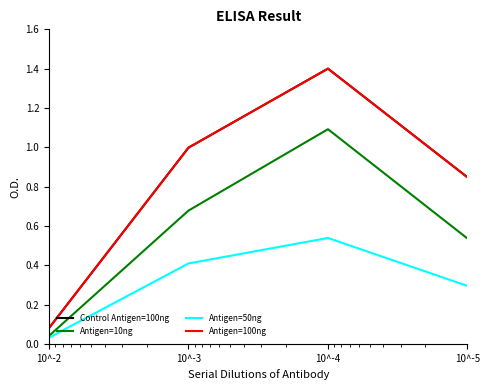

Where is the first local maximum for Antigen=10ng?

10^-4